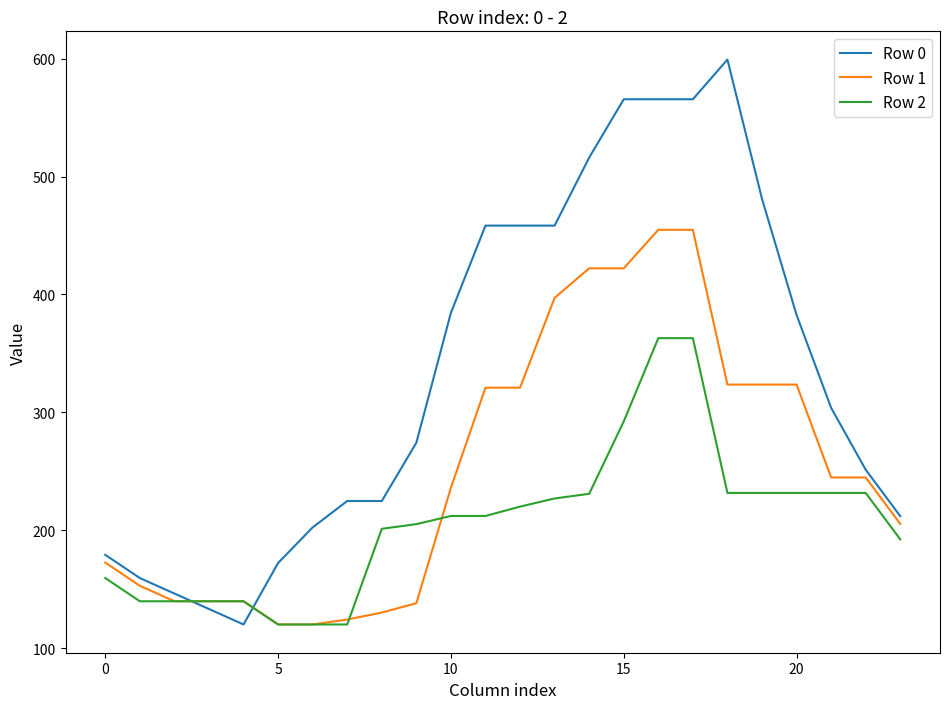

Which series has the largest total across all categories?

Row 0